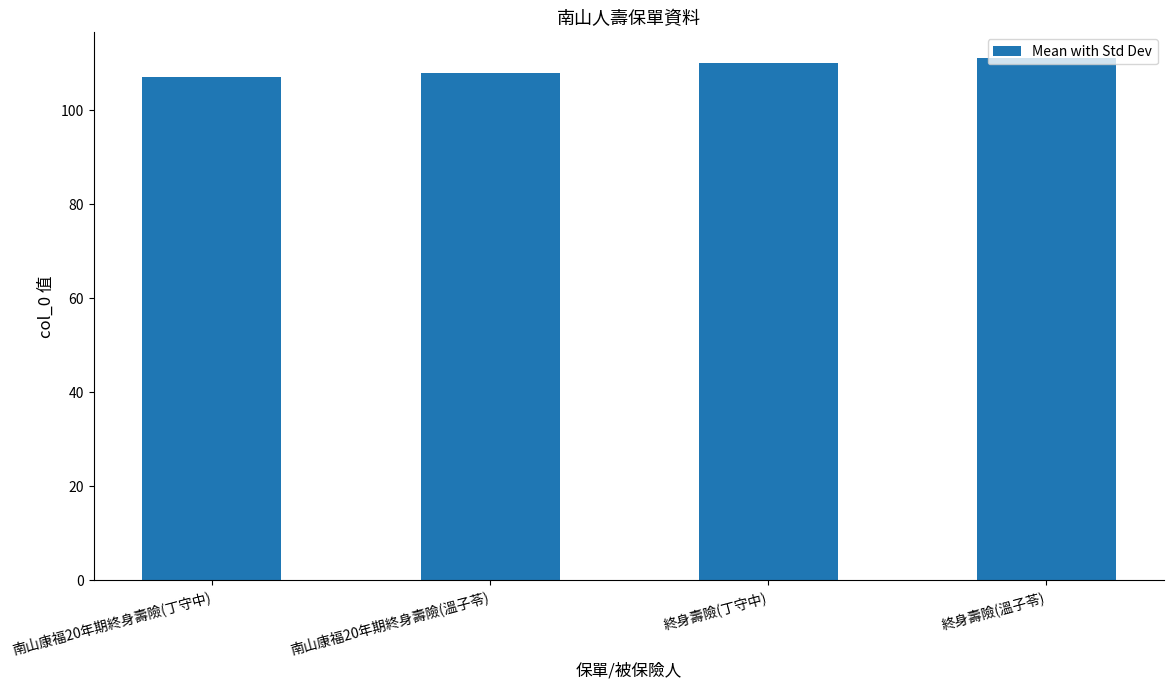

List the labels in order of value, smallest first.

南山康福20年期終身壽險(丁守中), 南山康福20年期終身壽險(溫子苓), 終身壽險(丁守中), 終身壽險(溫子苓)